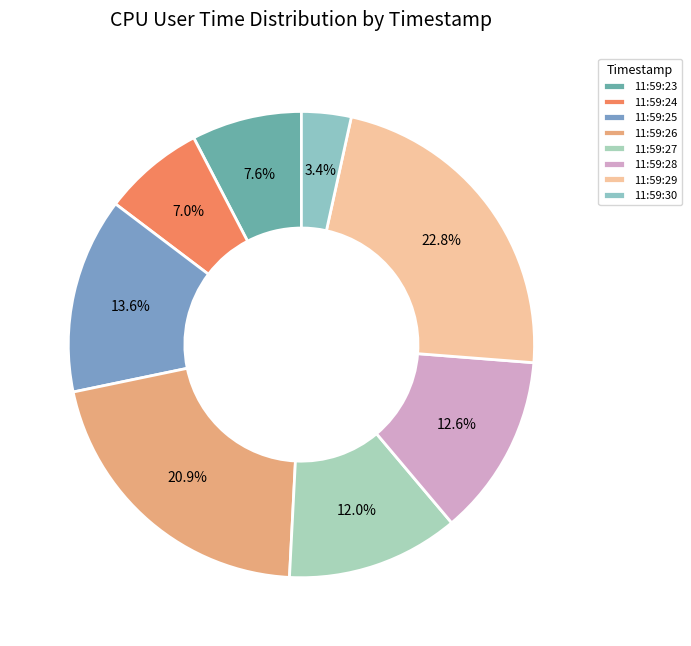

What is the change in value from 11:59:23 to 11:59:25?

+17.0